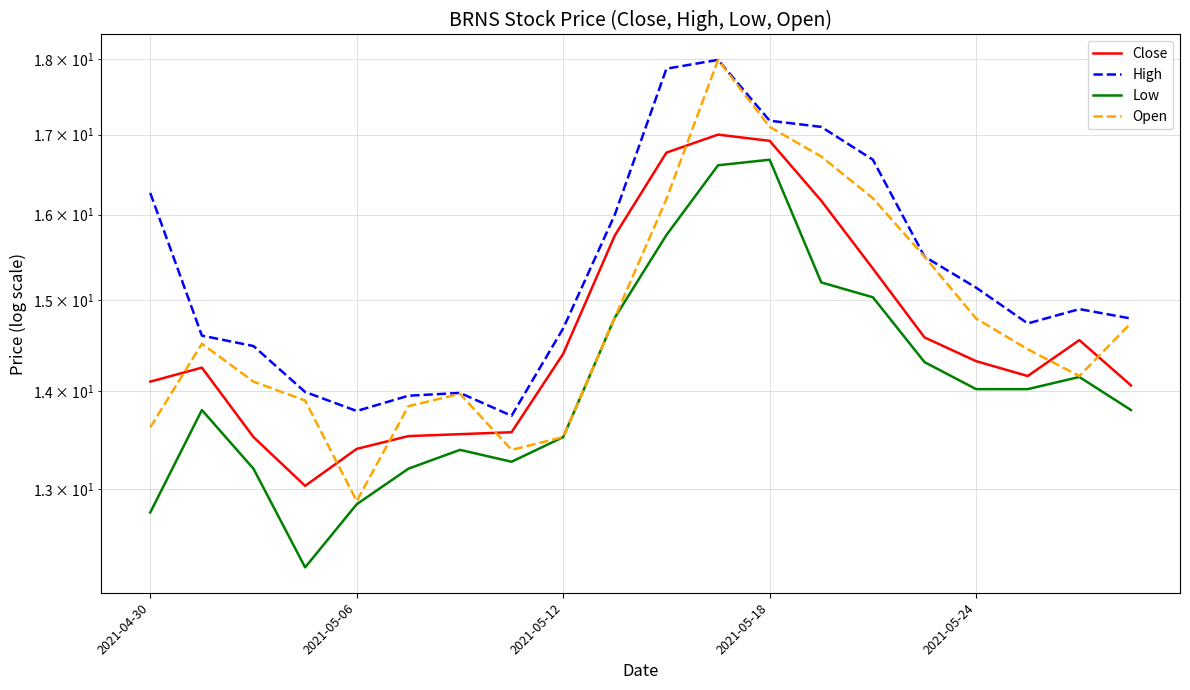

True or false: Low has more than 2 points higher than both neighbors.

True